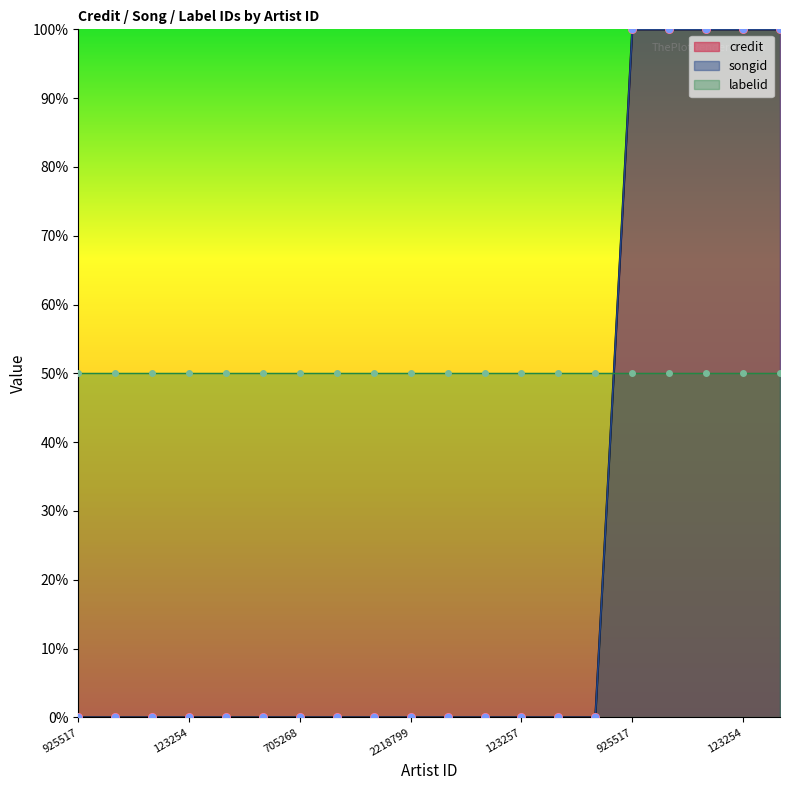

Is the value of credit at 285160 greater than the value of songid at 2218799?

No